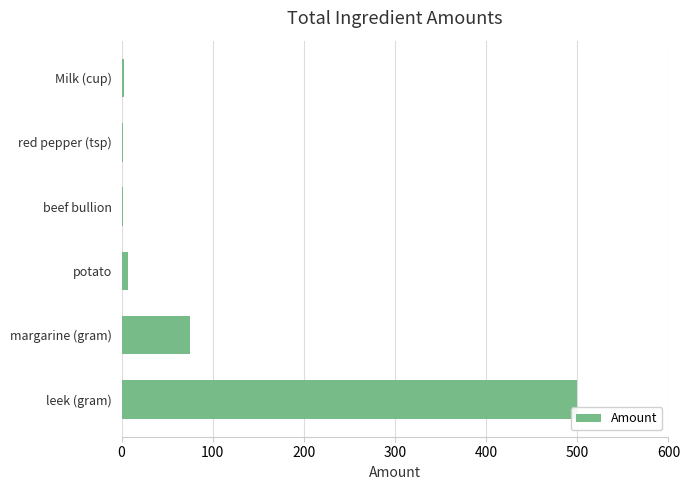

What is the greatest value displayed?

500